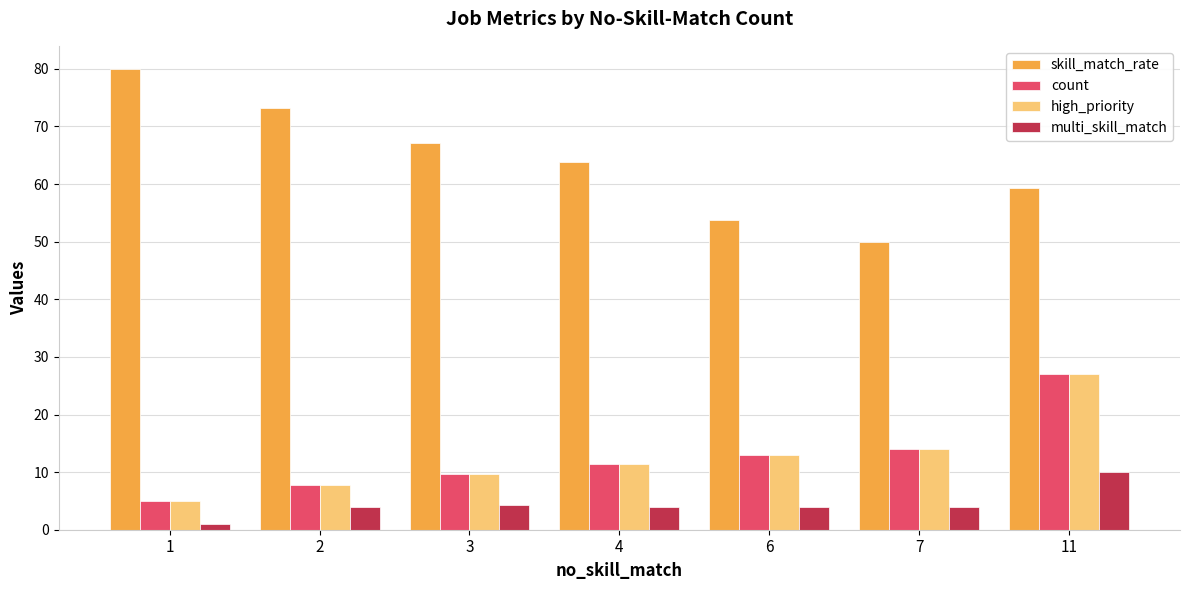

What is the value of the multi_skill_match bar at the 1st from the left?

1.0